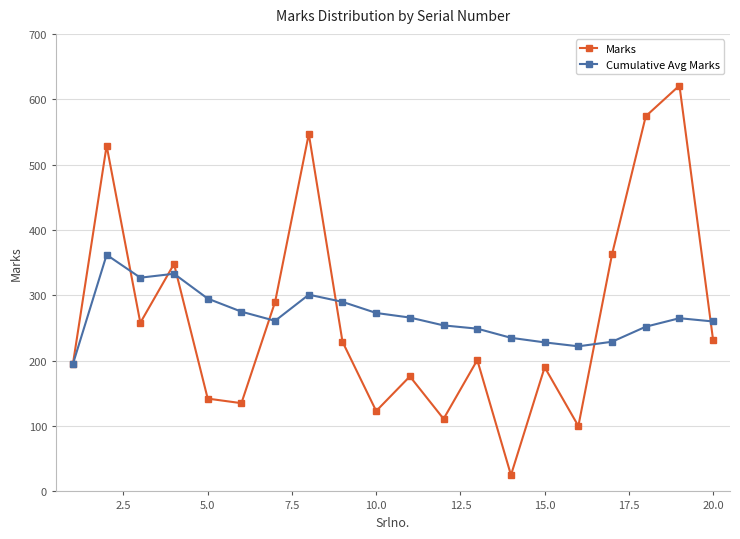

How many data points in Marks are less than 229?

10